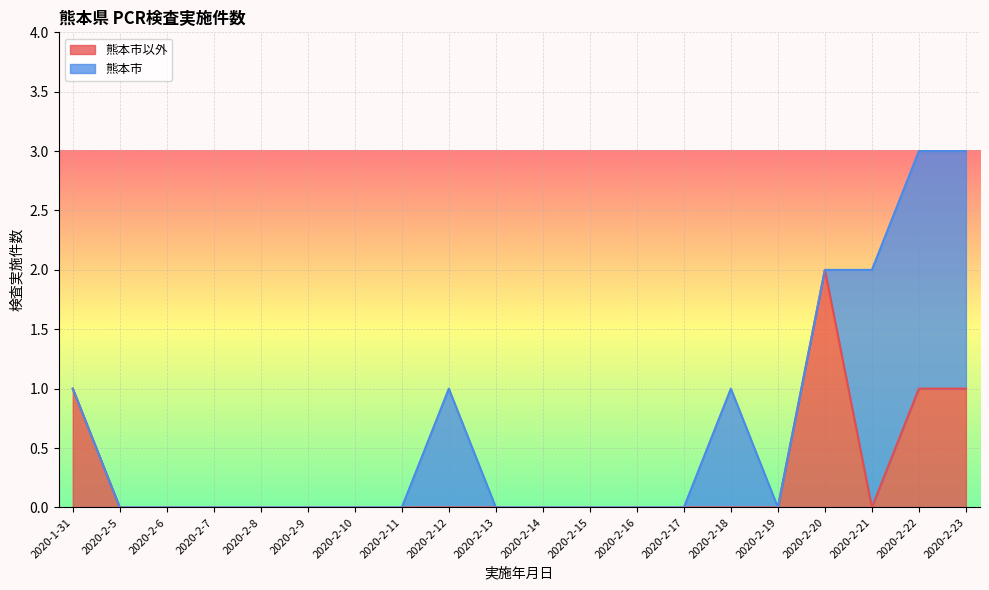

True or false: the data shows -1 at 2020-2-13.

False